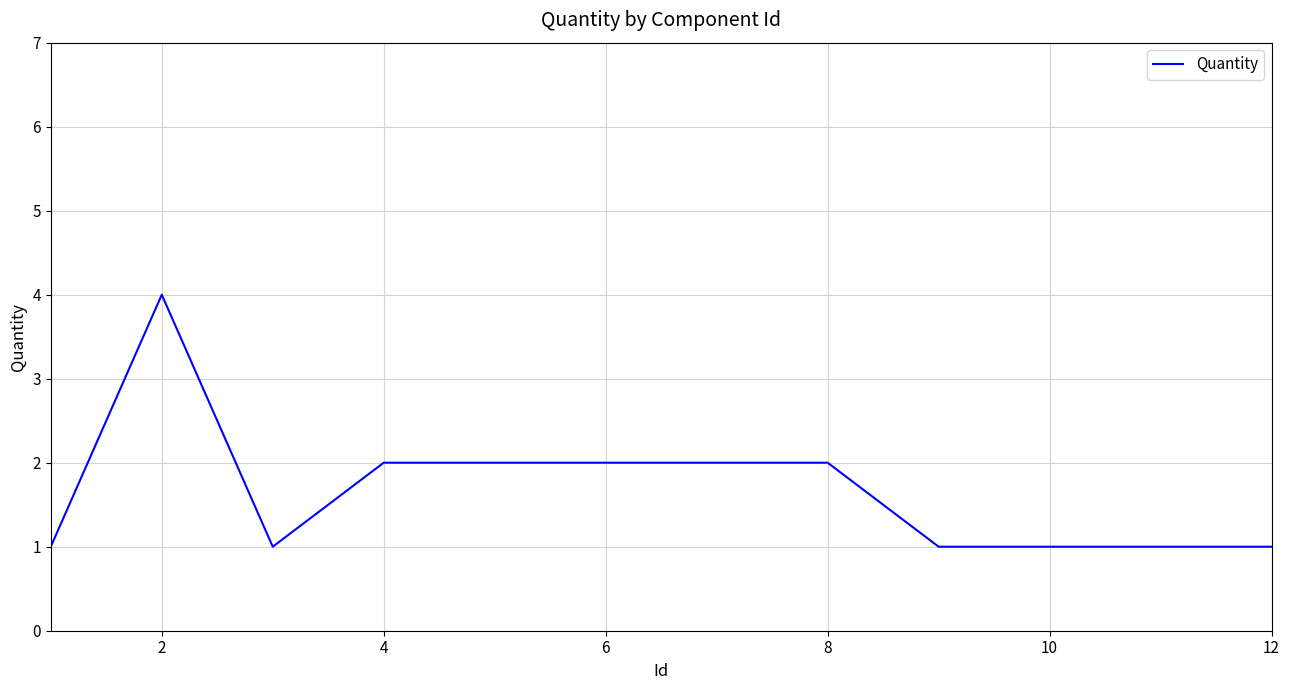

How many values are below 2?

6